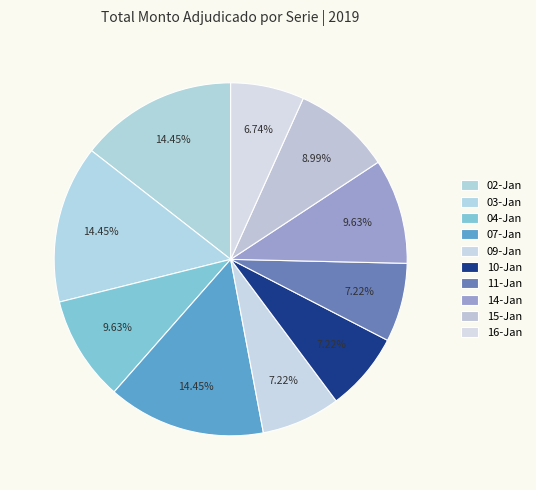

Count the number of slices in the pie.

10